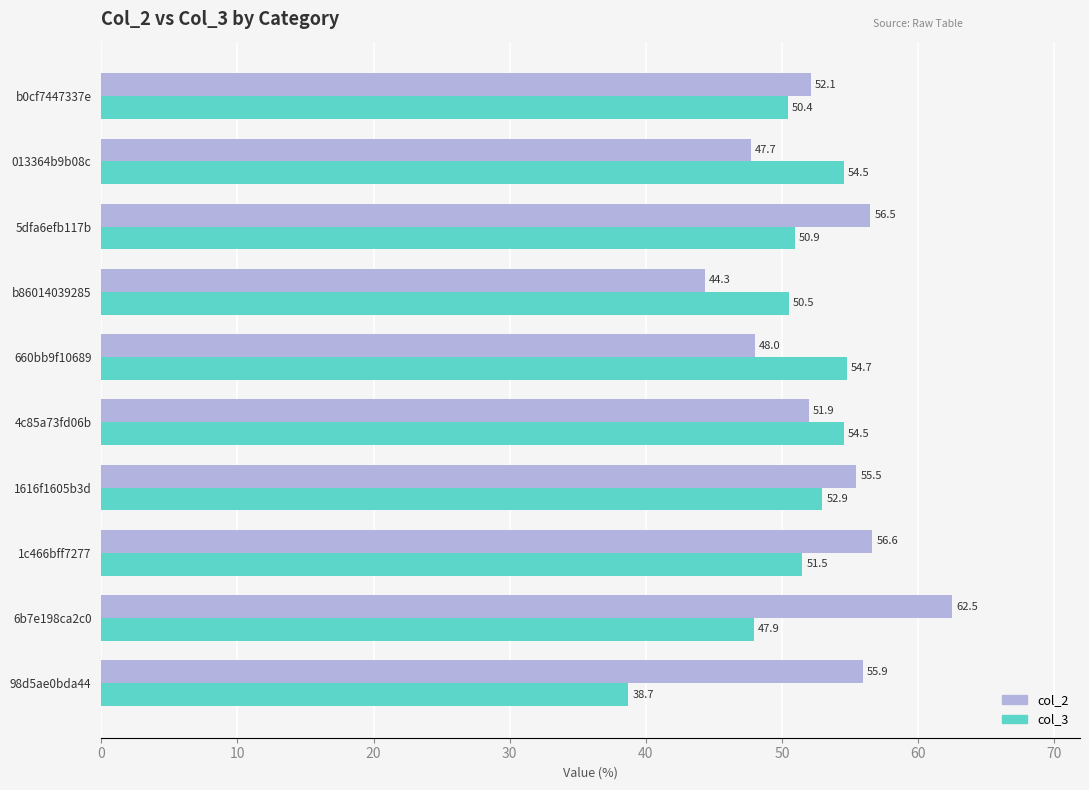

Rank the series by their maximum value, from lowest to highest.

col_3, col_2